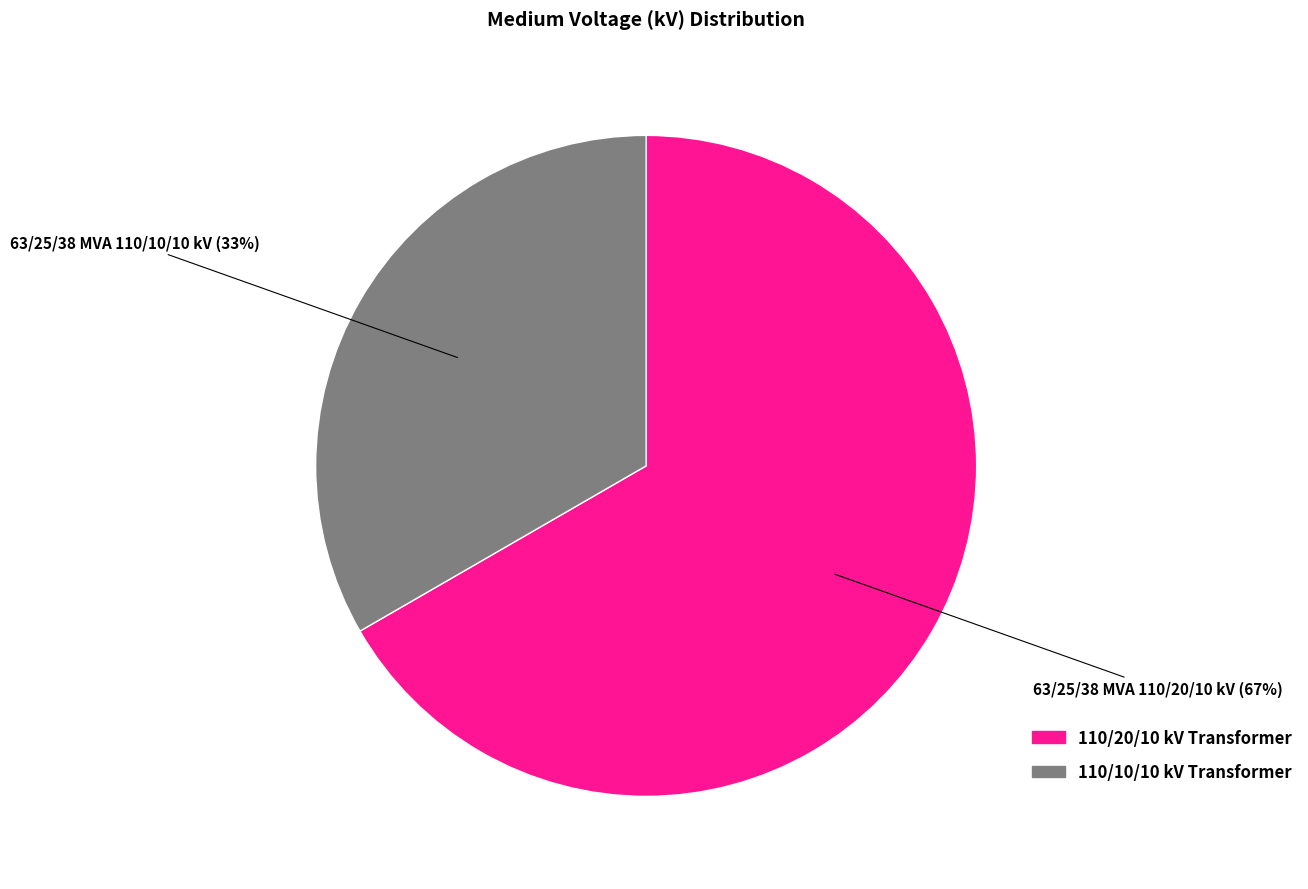

To the nearest percent, what is the average slice percentage?

50%